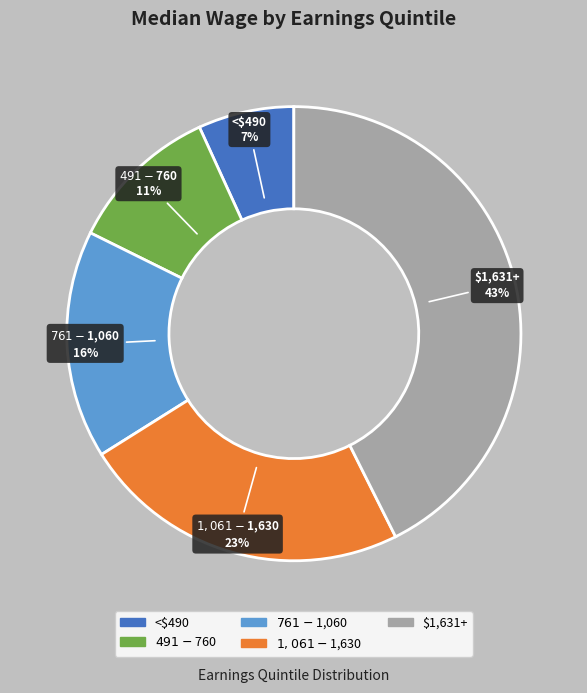

Is it true that $761-$1,060 is 27% of the pie?

False